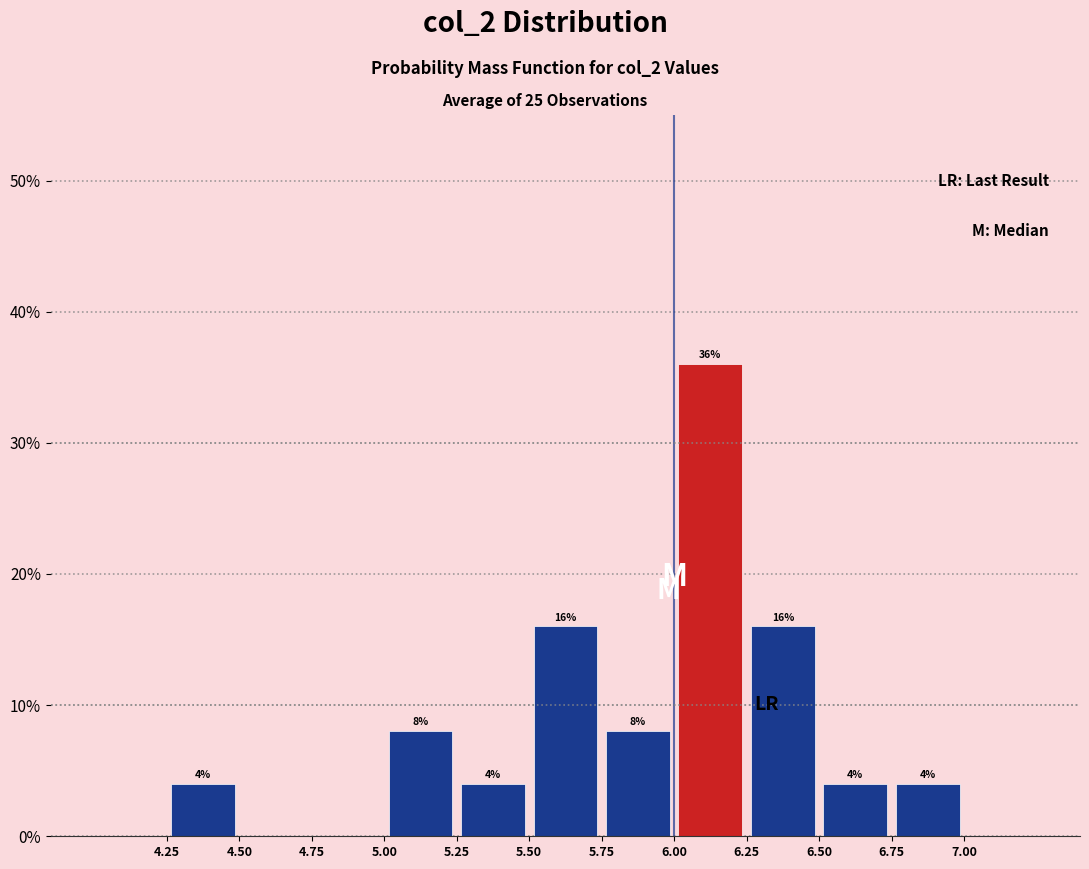

Which range on the x-axis has the tallest bar?

6.00 to 6.25